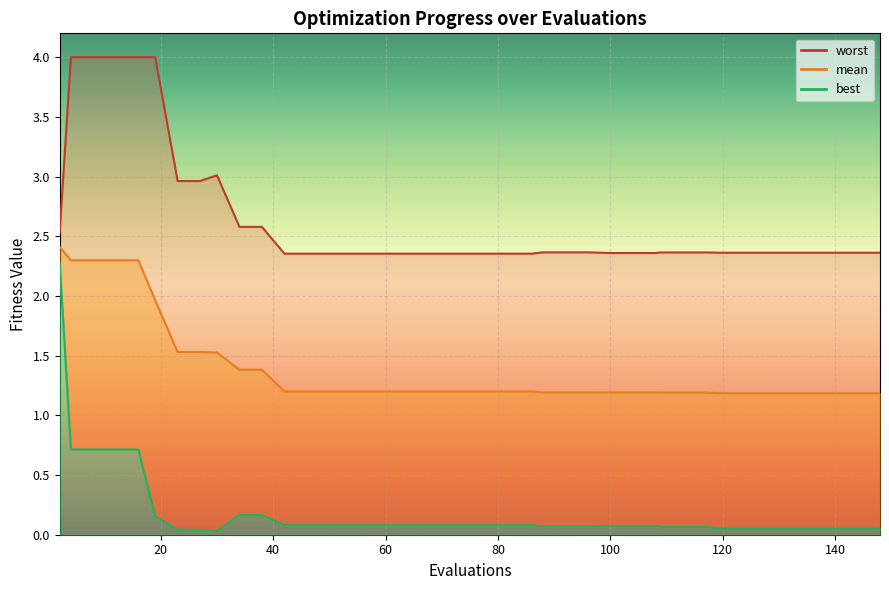

True or false: worst and mean intersect in this chart.

False